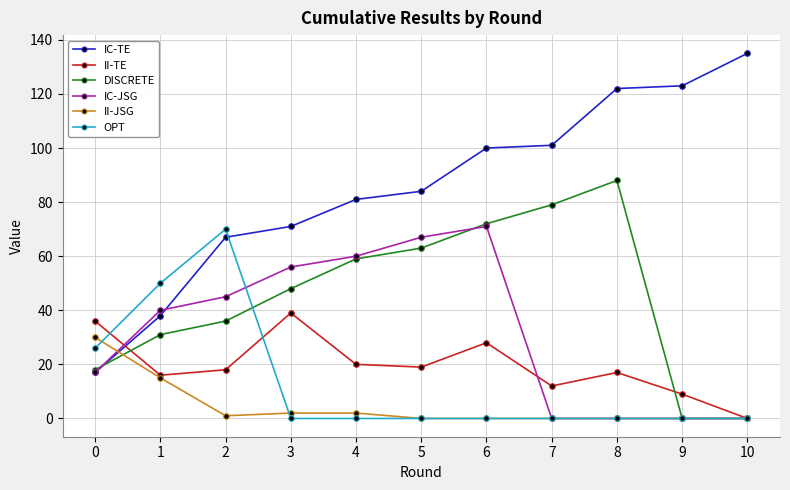

Does the chart have visible grid lines?

Yes